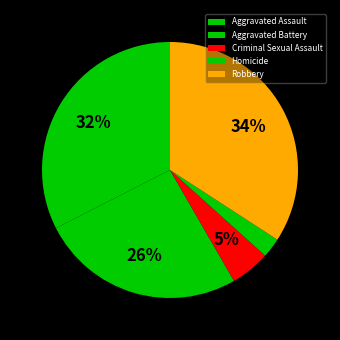

The Aggravated Battery slice represents 26% of the pie. True or false?

True